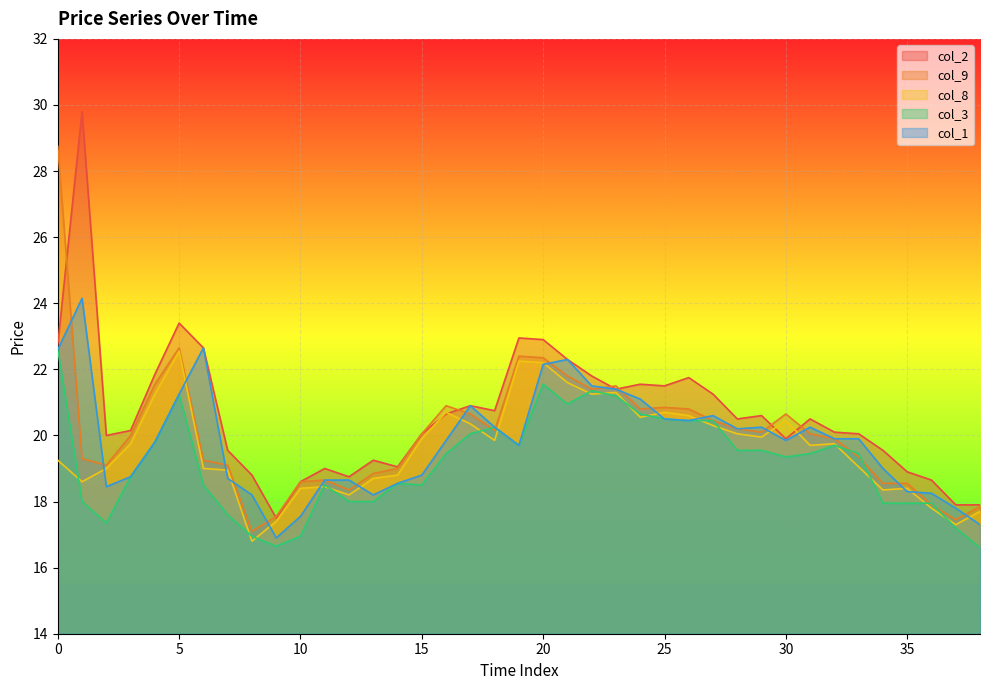

Which has a higher value, 5 or 2?

5